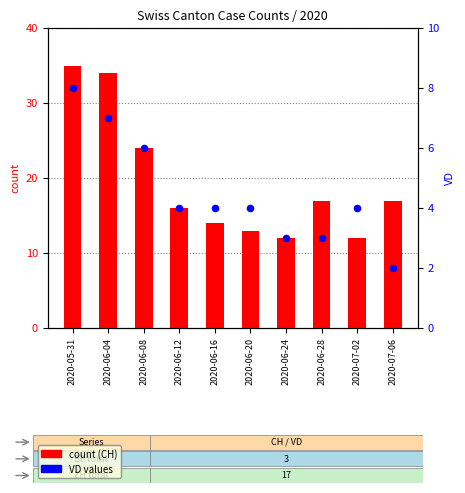

Which series contains the highest Y value?

count (CH)